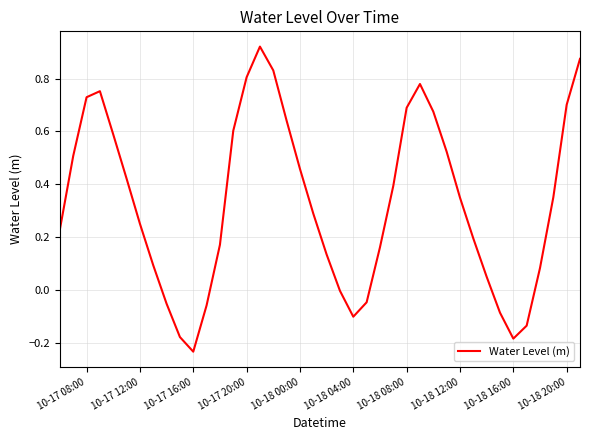

True or false: the data shows -0.0 at 10-18 16:00.

False